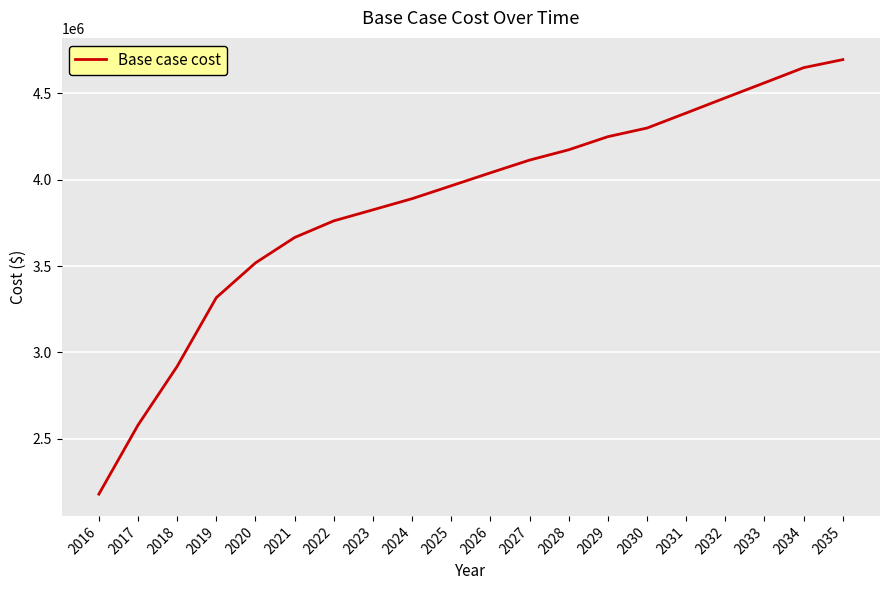

What is the sum of the values at 2031 and 2024?

8274771.3